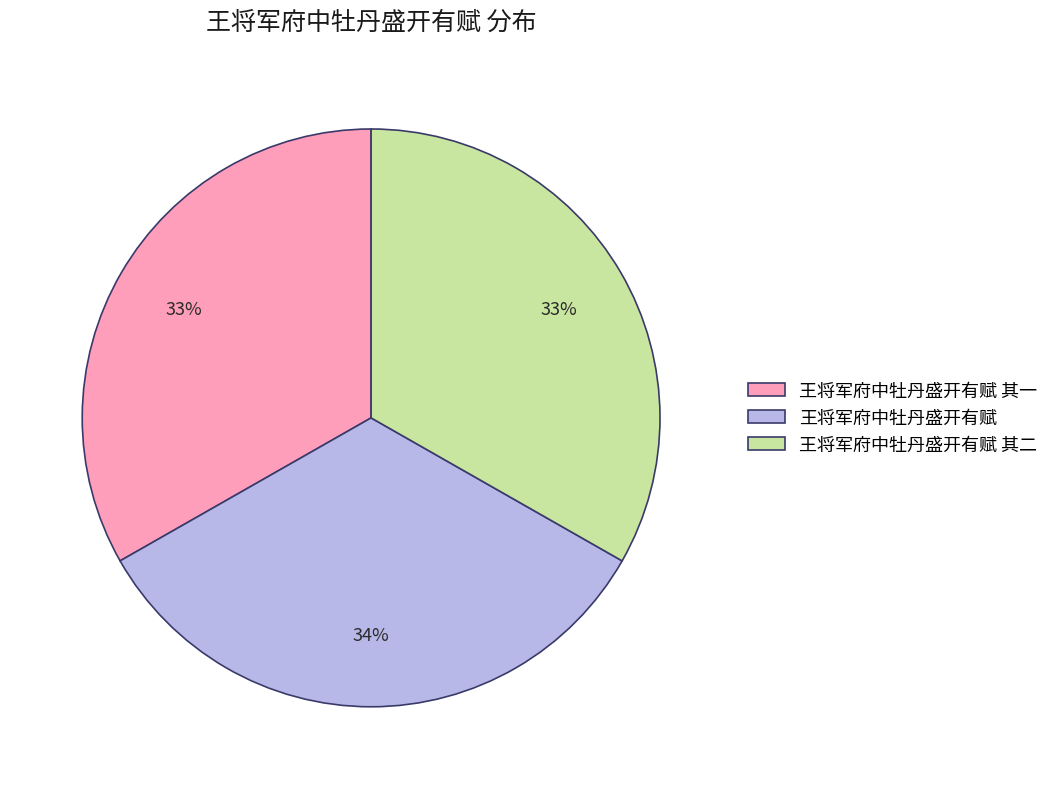

True or false: 王将军府中牡丹盛开有赋 accounts for 34% of the total.

True